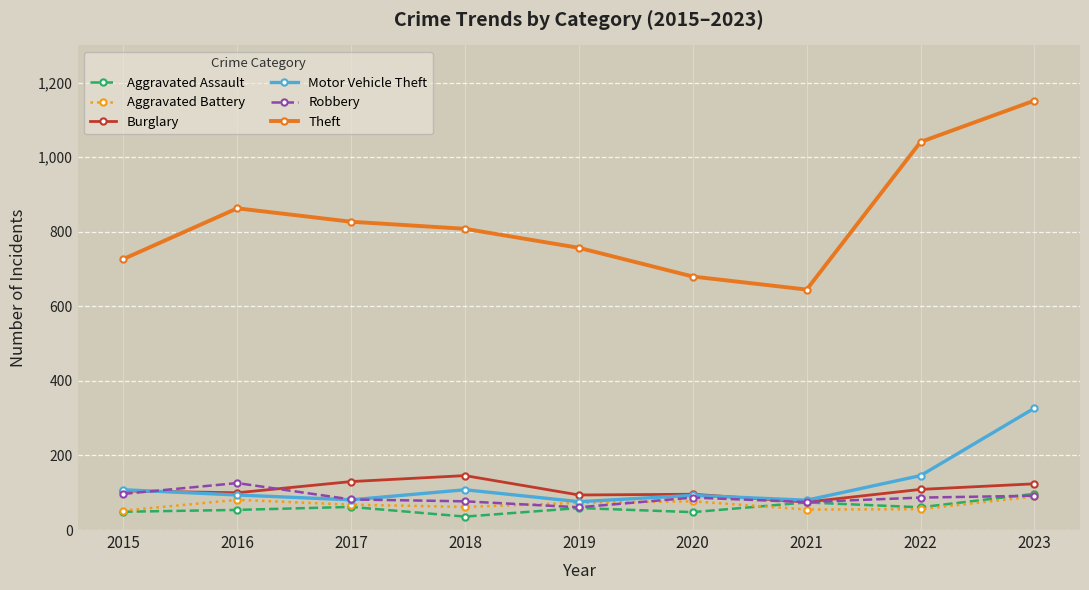

Which series has the largest total across all categories?

Theft